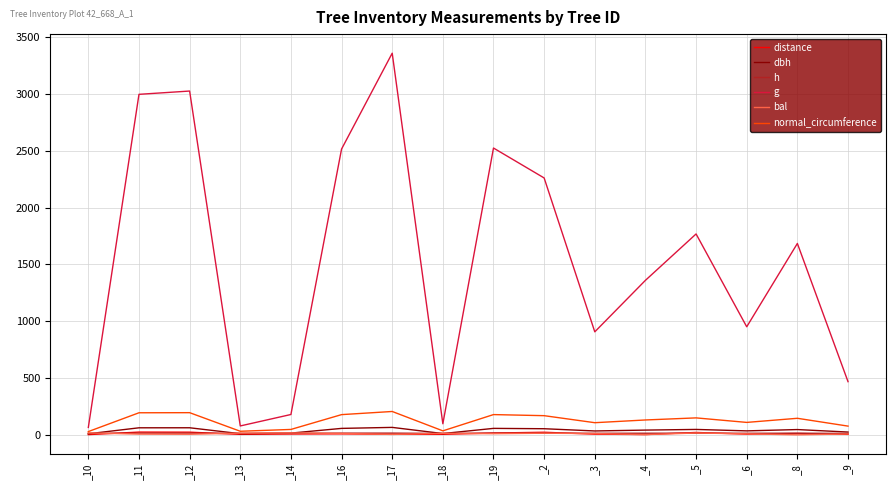

What position from the right is _17?

10